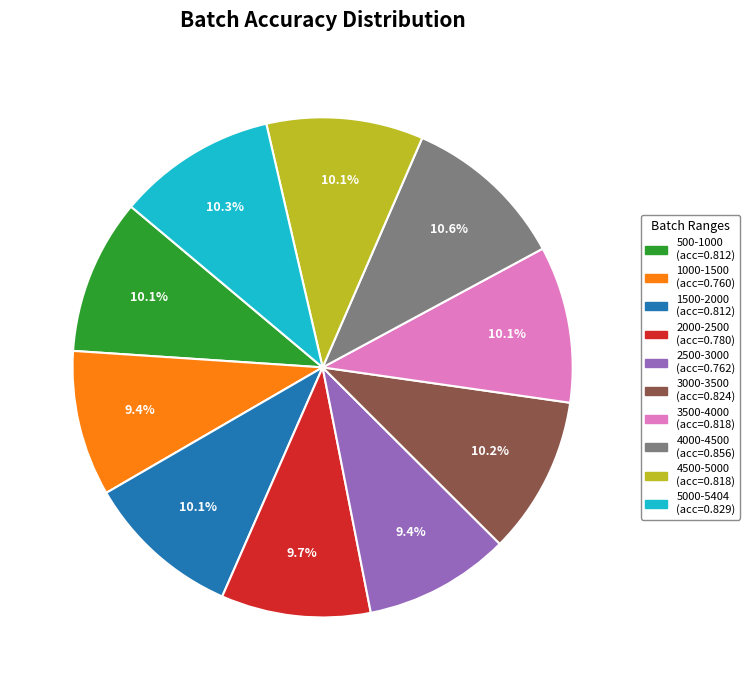

To the nearest percent, what percentage of the pie is 2000-2500?

10%